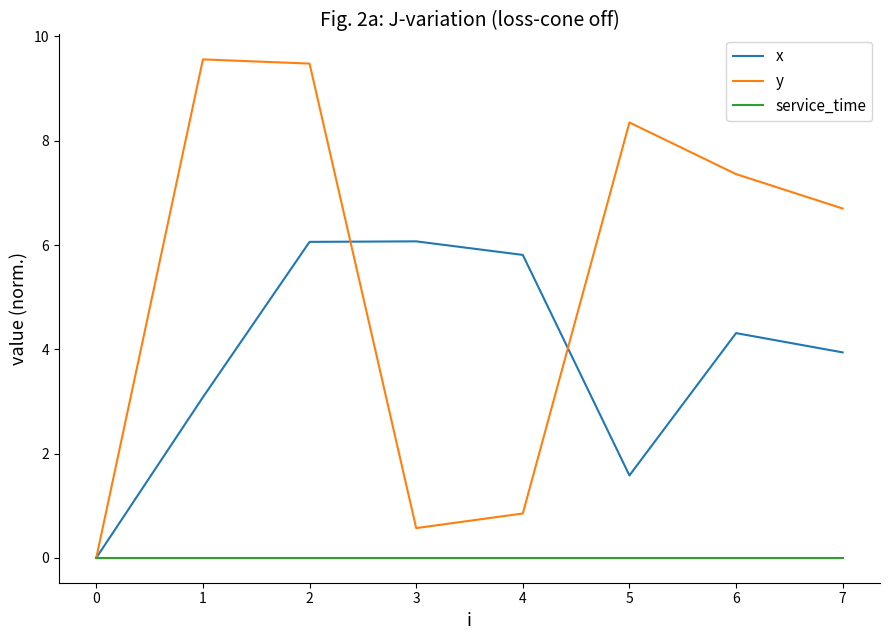

What is the difference between the highest and lowest values at 6?

7.4